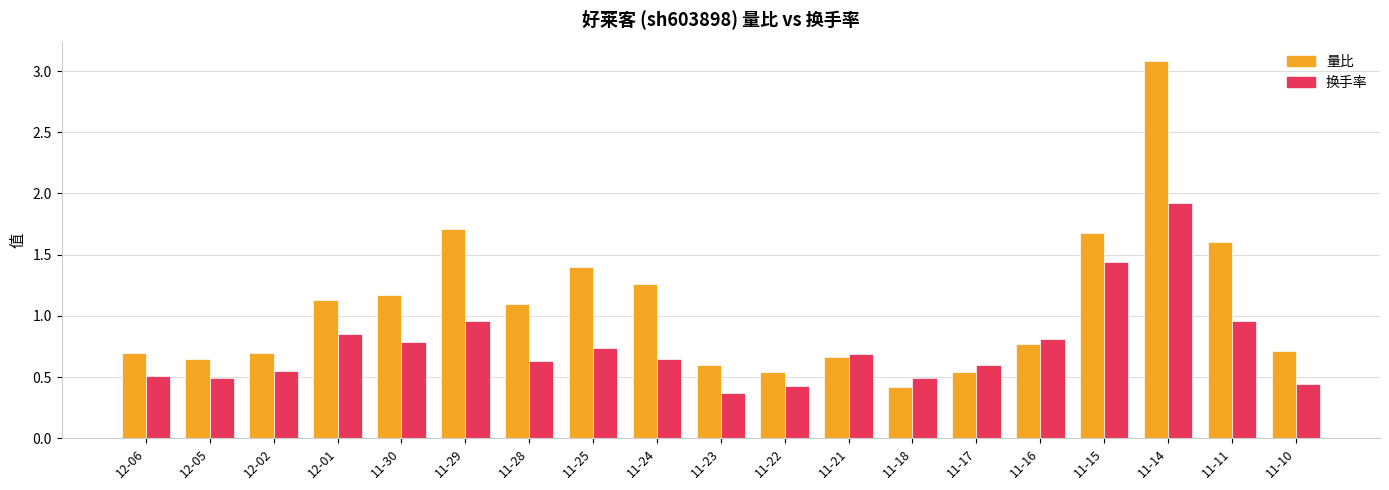

Is the value of 量比 at 11-11 greater than the value of 换手率 at 11-24?

Yes